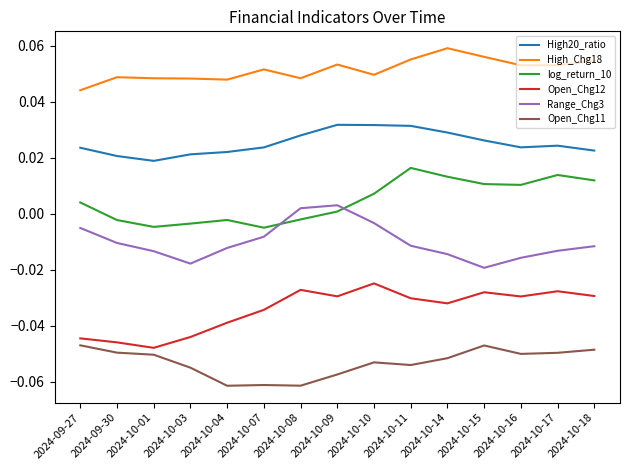

Which series changed the most between 2024-10-03 and 2024-10-14?

log_return_10